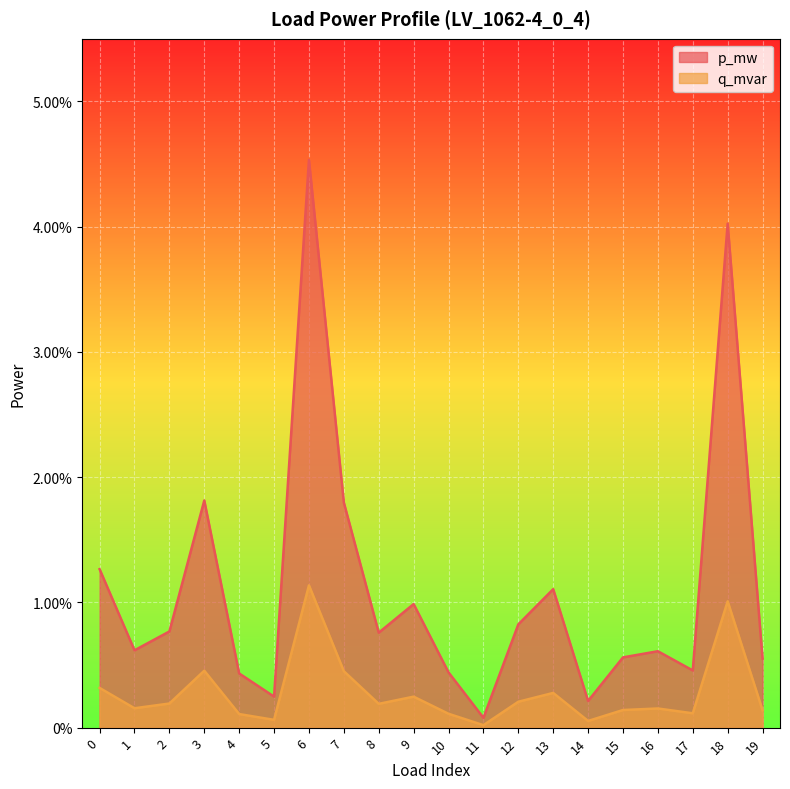

Is the value of p_mw at 0 greater than the value of q_mvar at 4?

Yes